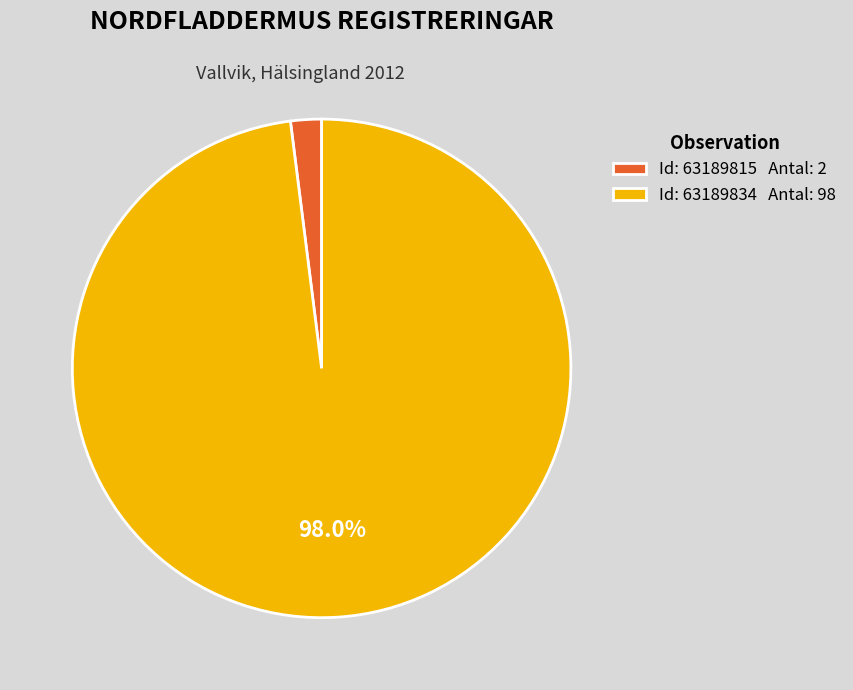

Do Id: 63189815 Antal: 2 and Id: 63189834 Antal: 98 together represent more than half of the pie?

Yes